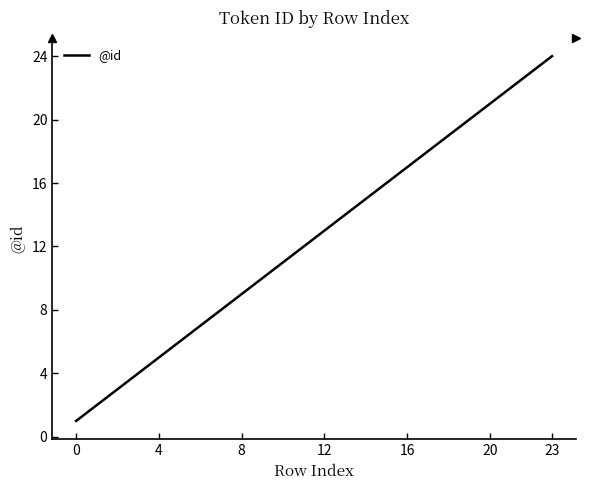

What is the difference between the maximum and minimum values?

23